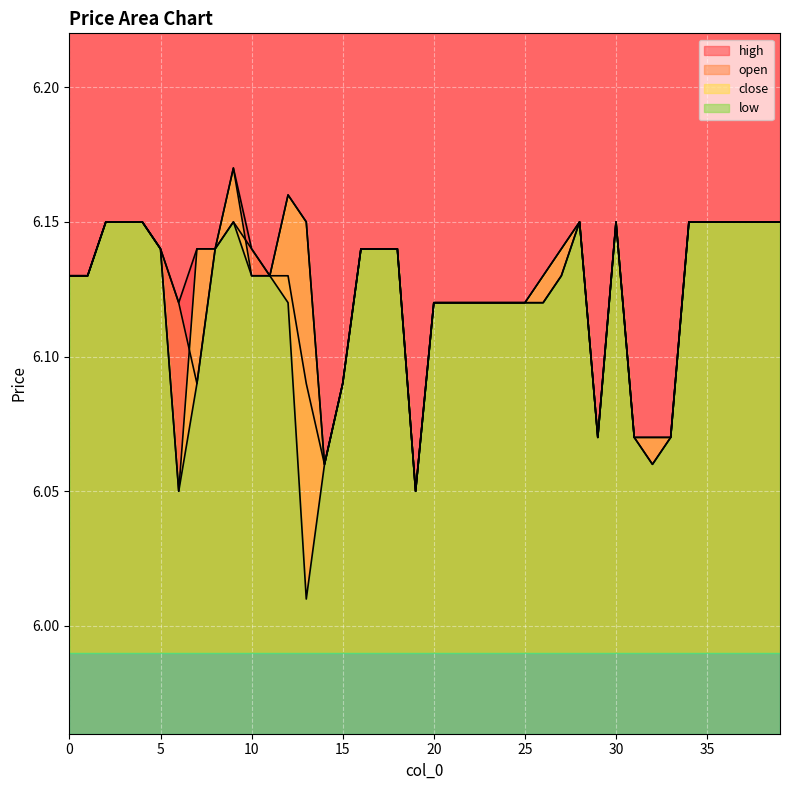

How many lines are shown in the chart?

4